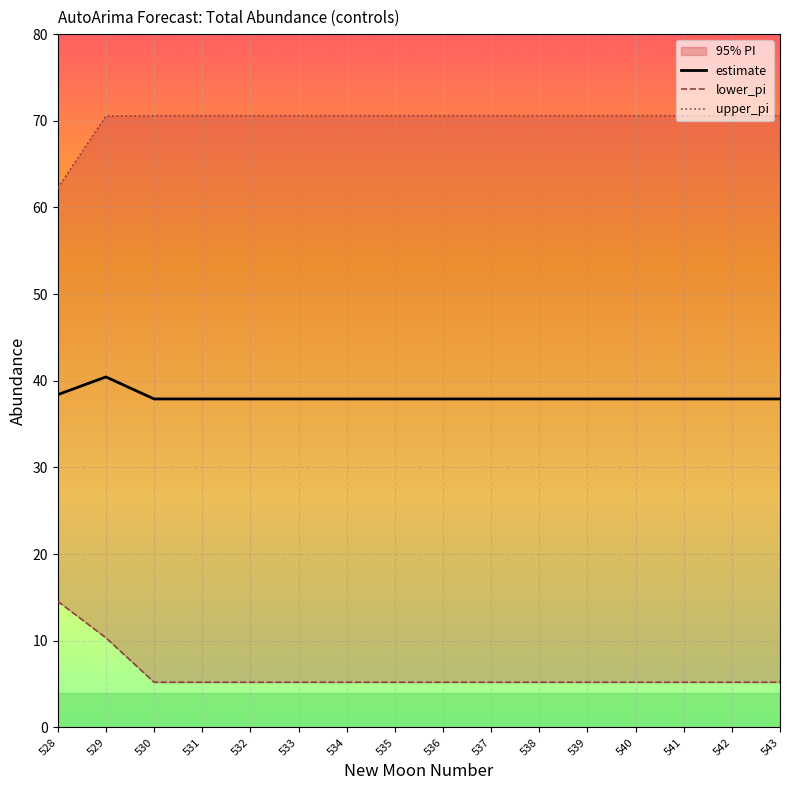

True or false: lower_pi and upper_pi cross at least once.

False